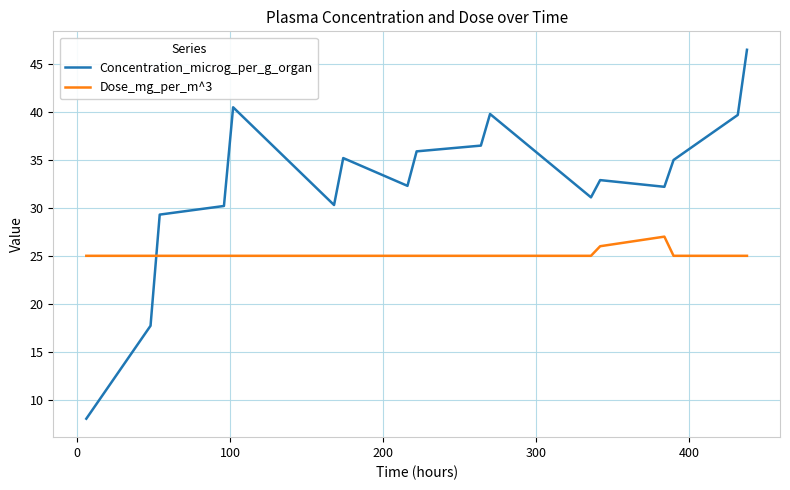

What is the difference between the maximum and minimum values in the Dose_mg_per_m^3 series?

2.0